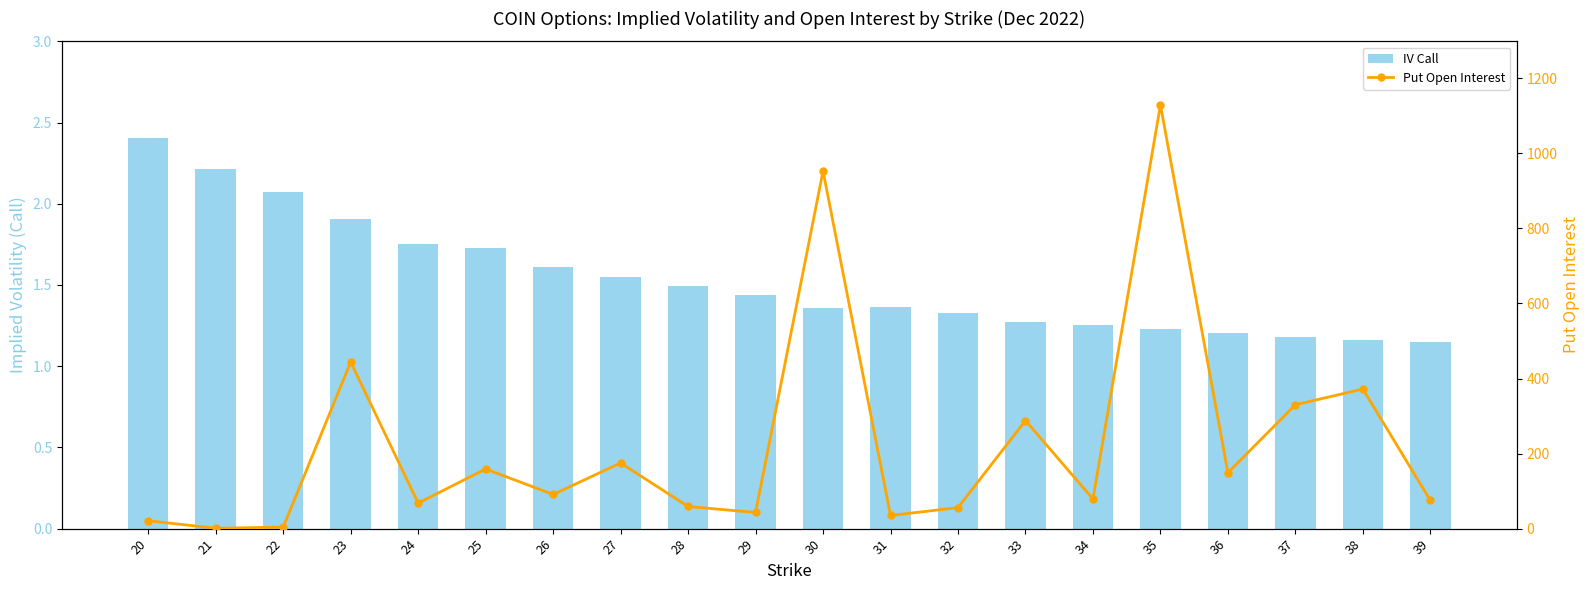

Which series has the largest range (max minus min)?

Put Open Interest